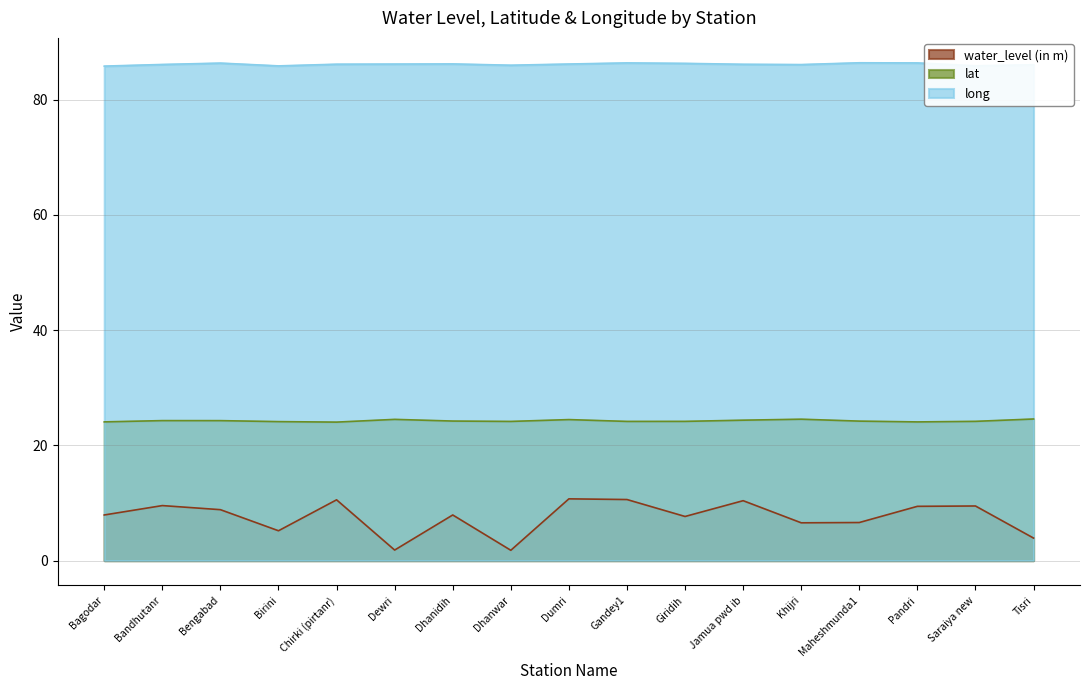

Where is the first local minimum for lat?

Chirki (pirtanr)